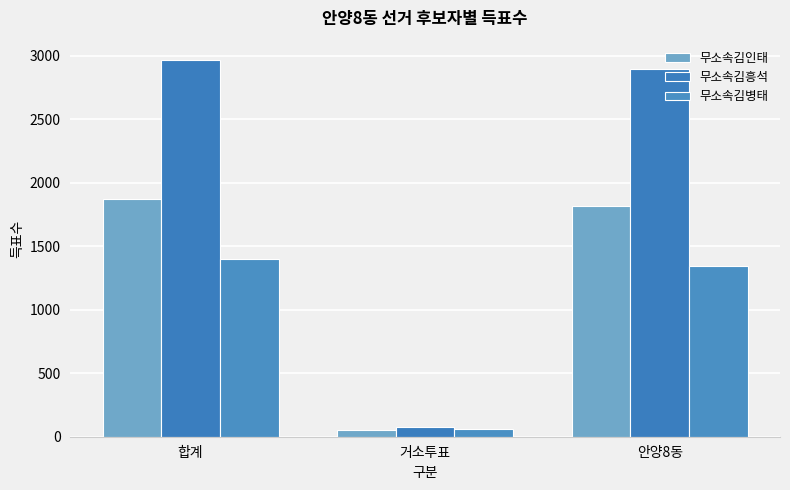

At how many categories does at least one series exceed 384?

2